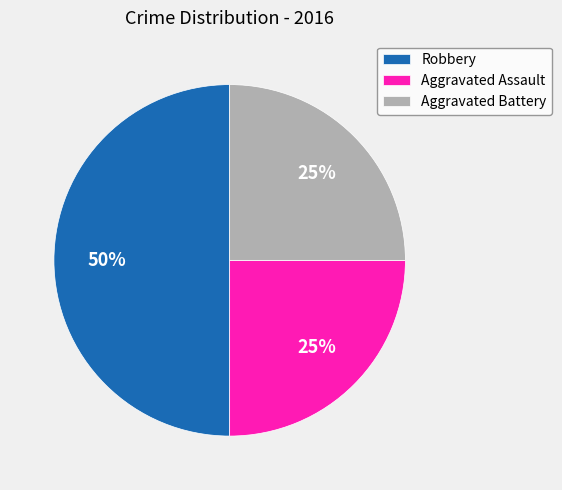

Which slice is the largest?

Robbery